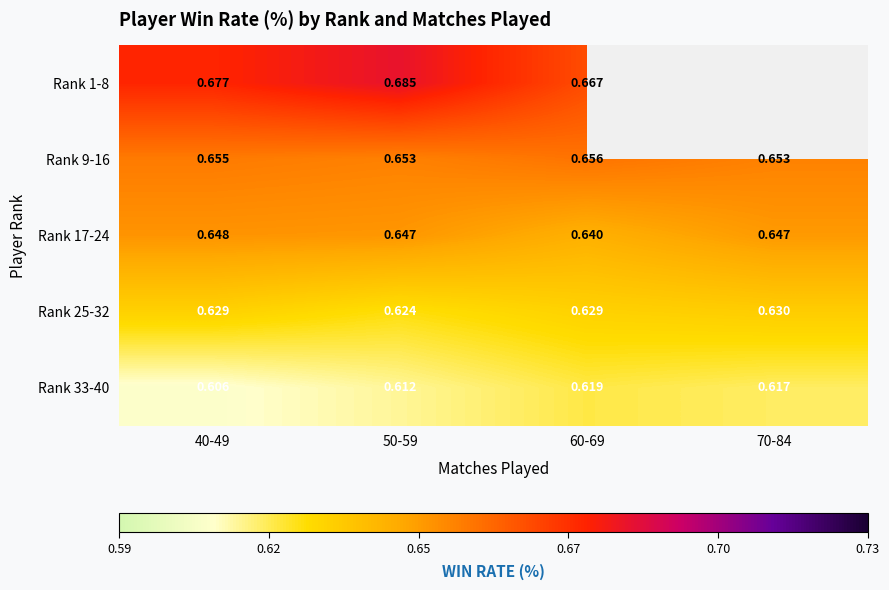

Is the value of Rank 25-32 at 60-69 greater than the value of Rank 33-40 at 40-49?

Yes